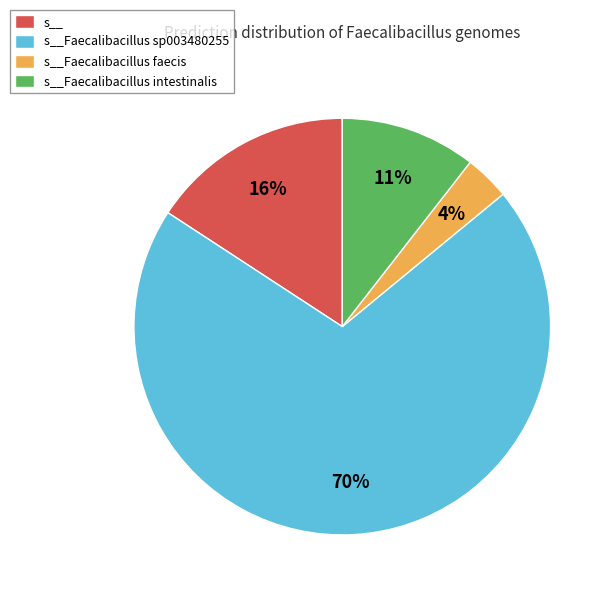

Which slice represents more than half of the pie?

s__Faecalibacillus sp003480255